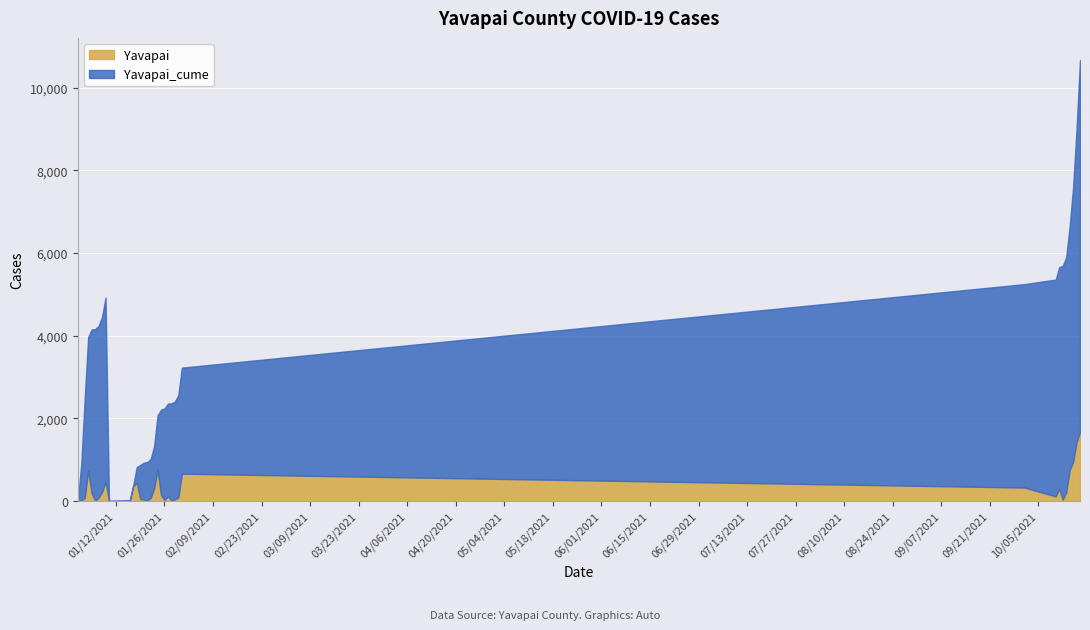

What is the approximate value of Yavapai_cume at 10/17/2021, to the nearest 100?

10700